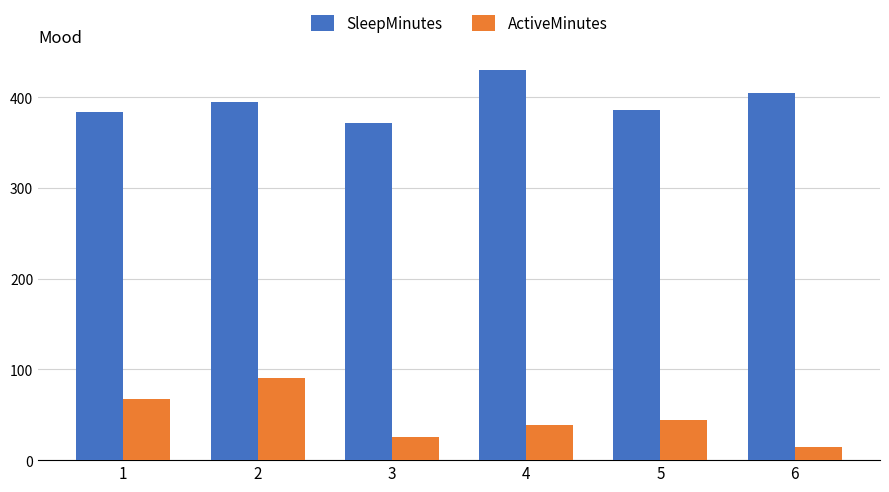

What is the maximum value for SleepMinutes?

430